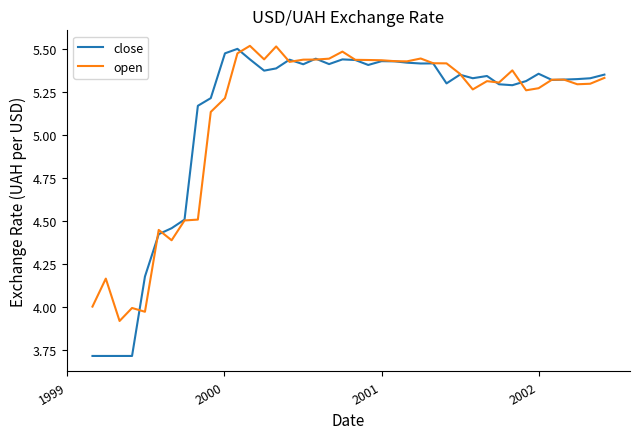

Which series has the largest range (max minus min)?

close